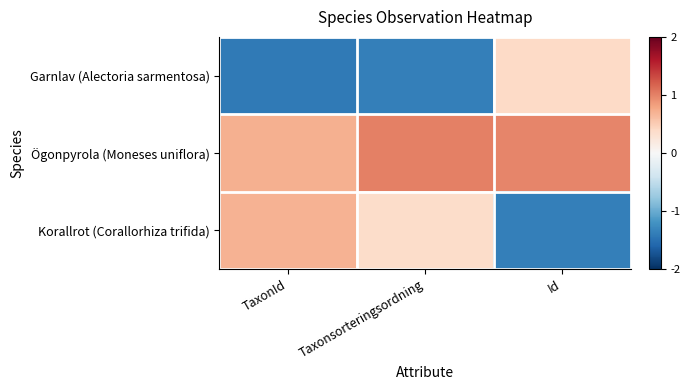

How many distinct data groups are displayed?

3